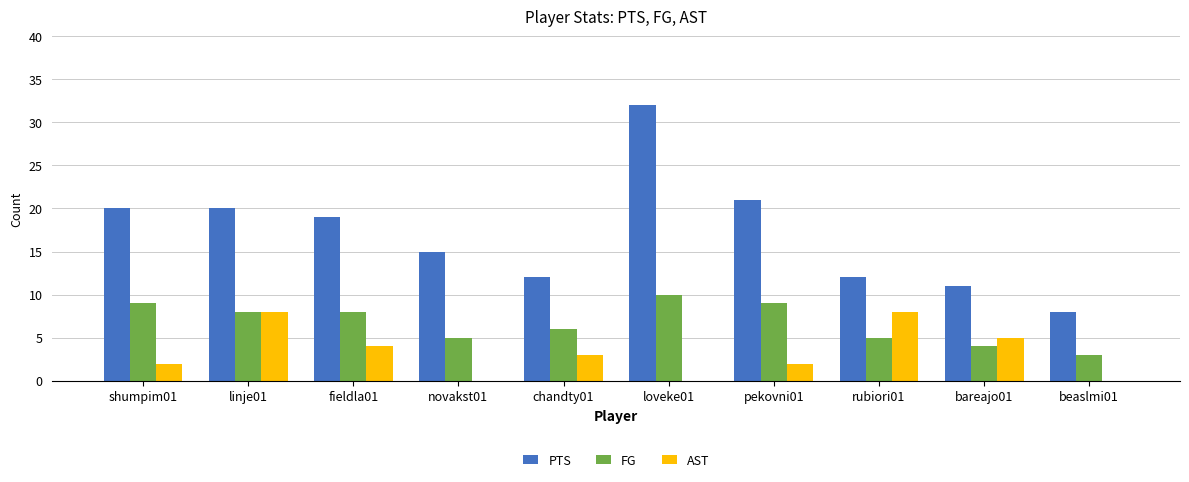

Is it true that PTS equals 23 at novakst01?

False